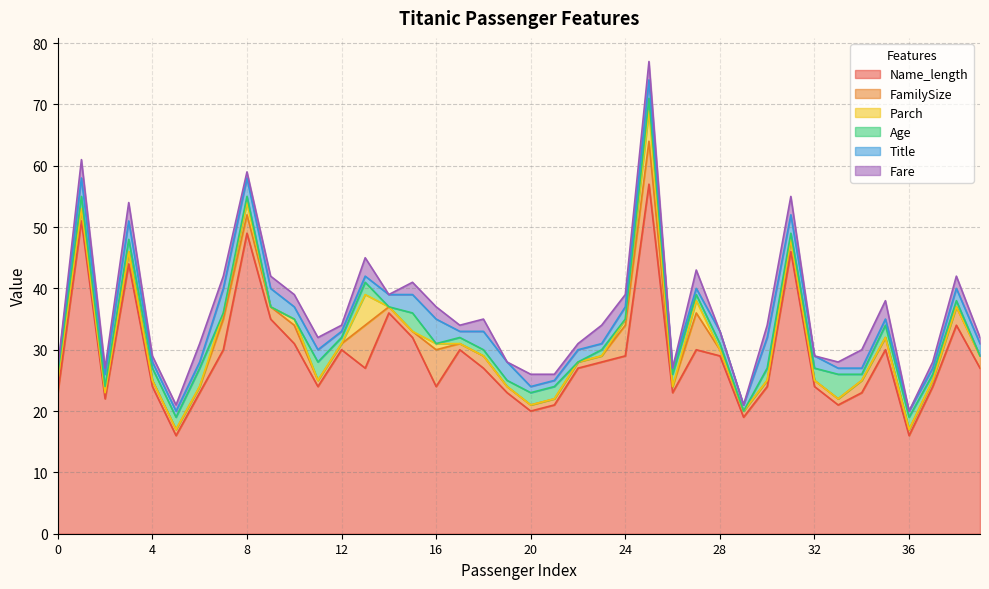

Rank the series at 20 from lowest to highest value.

Parch, FamilySize, Title, Age, Fare, Name_length